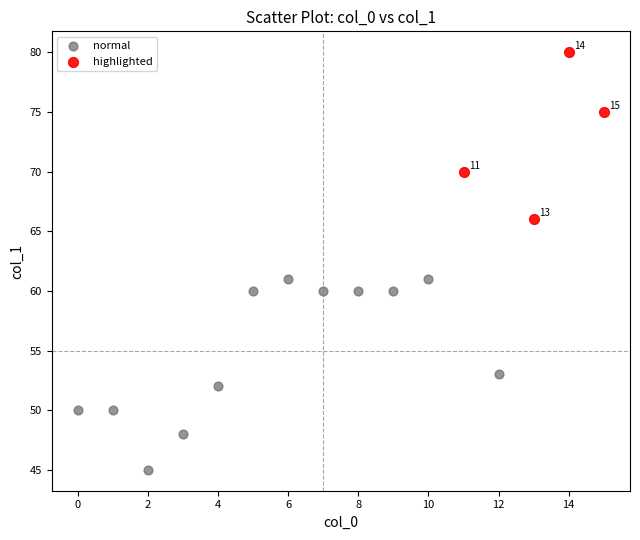

Which series has the widest spread of Y values?

normal